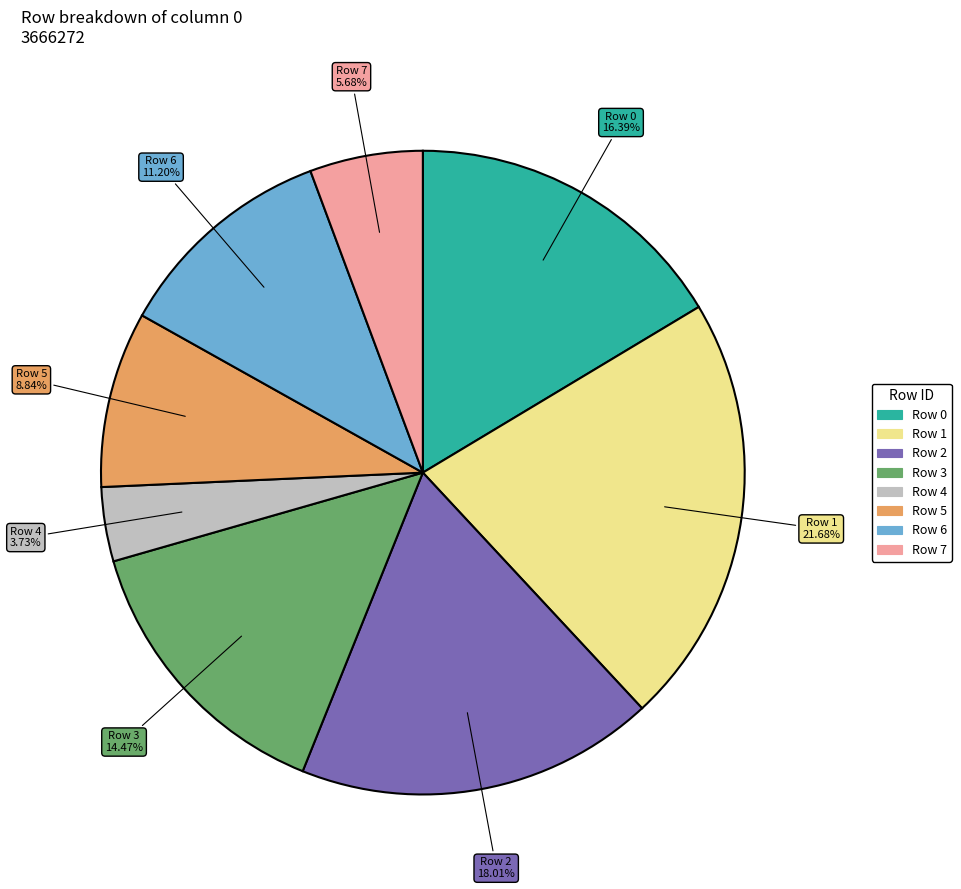

How many slices are in this pie chart?

8